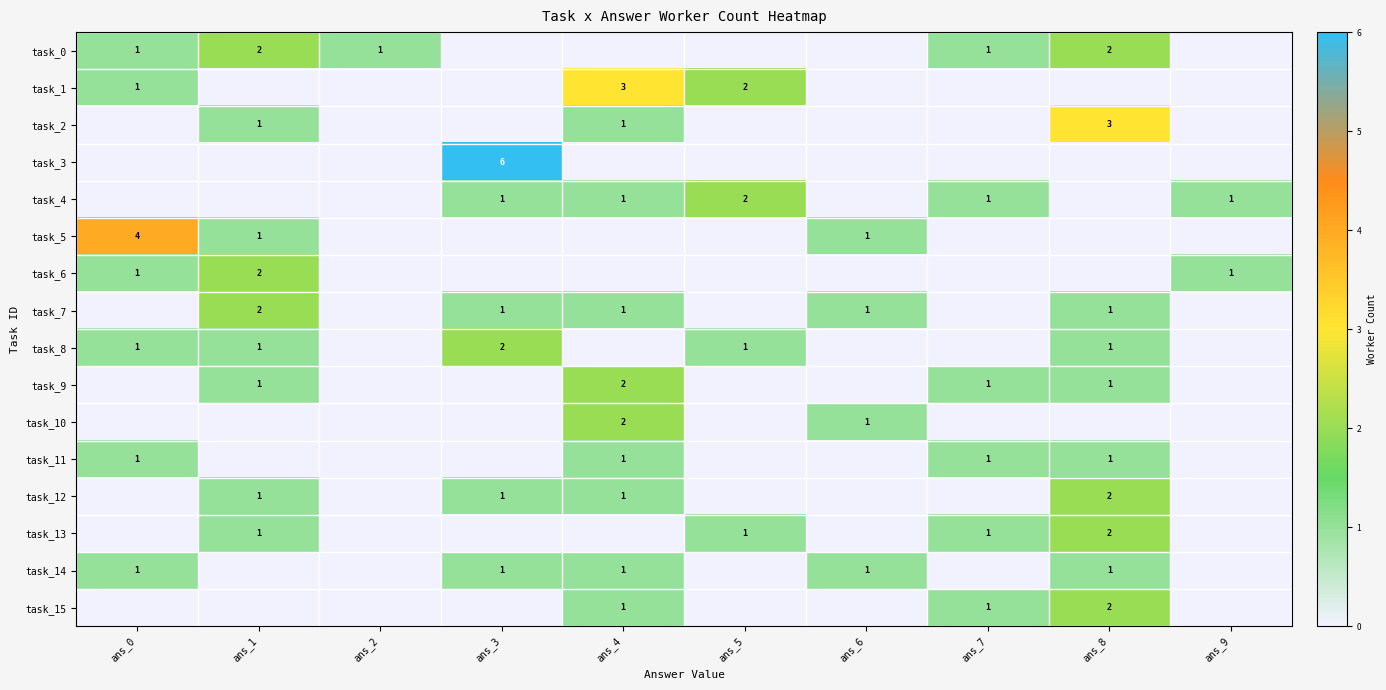

How many data points does each series have?

10